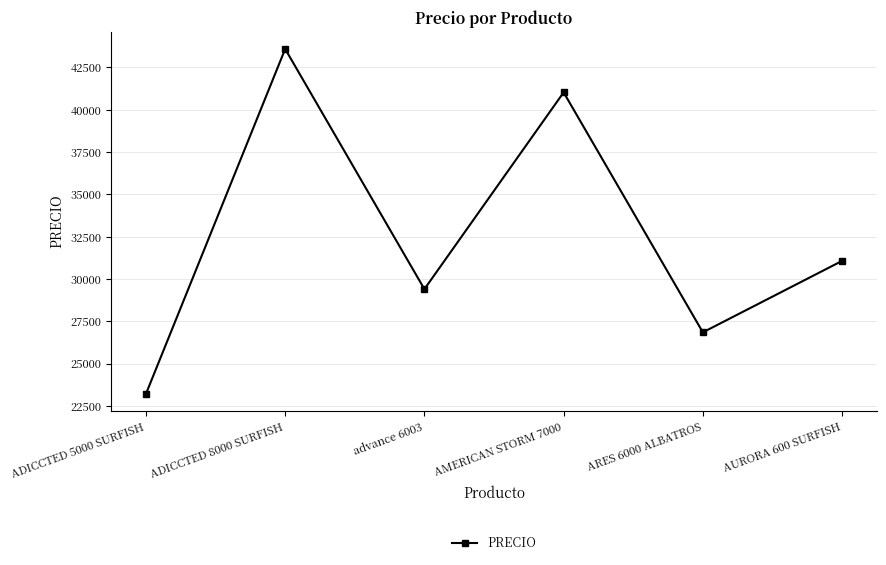

Where is the first local minimum?

advance 6003